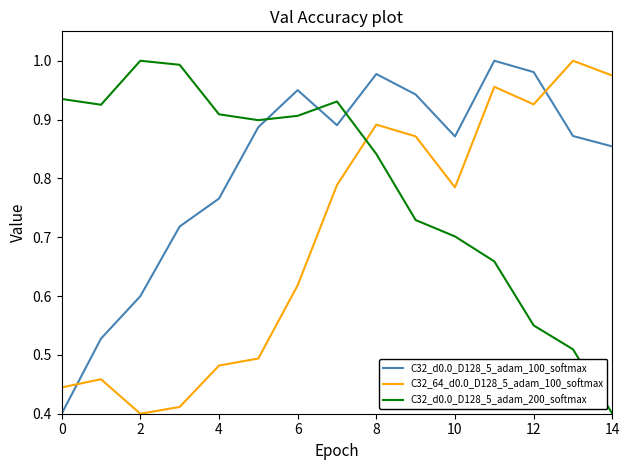

Rank the series by their average value, from highest to lowest.

C32_d0.0_D128_5_adam_100_softmax, C32_d0.0_D128_5_adam_200_softmax, C32_64_d0.0_D128_5_adam_100_softmax